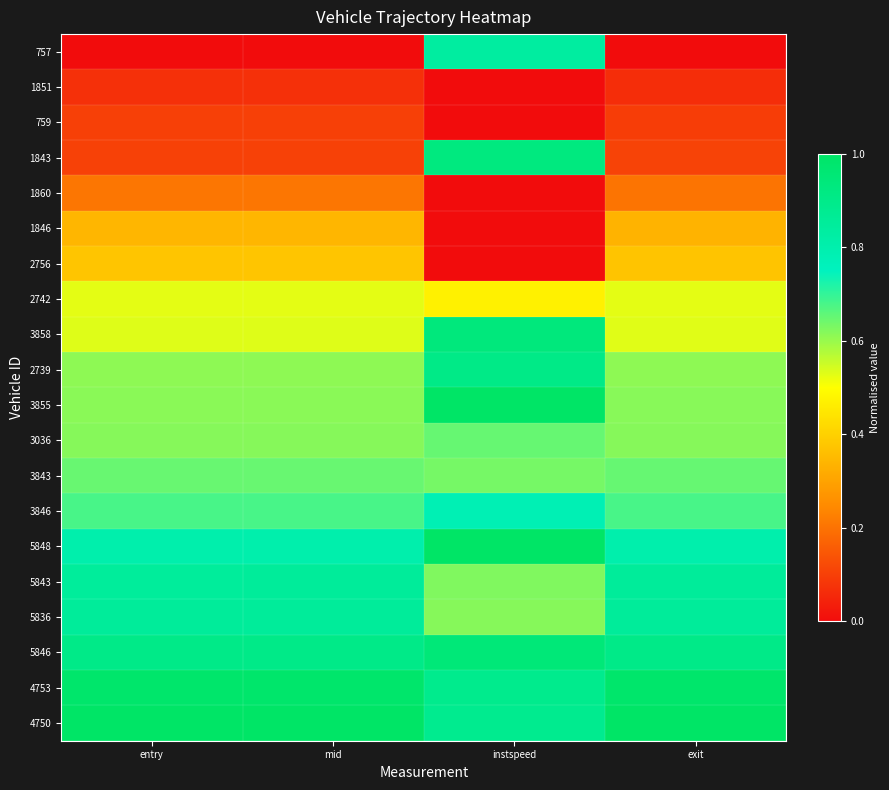

What is the greatest value displayed?

1.0